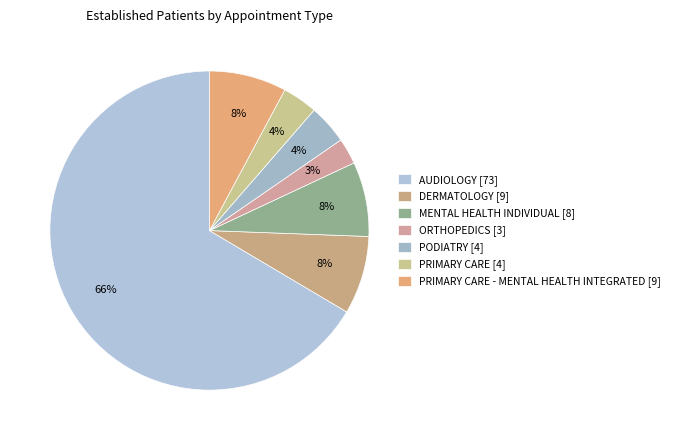

Count the number of slices in the pie.

7